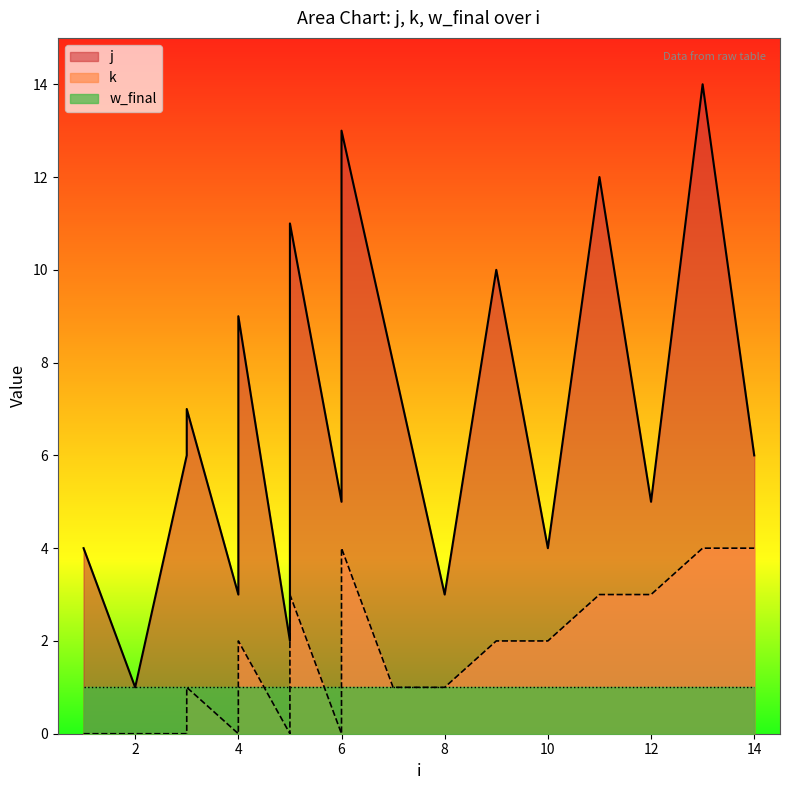

At which label is j closest to 7?

3